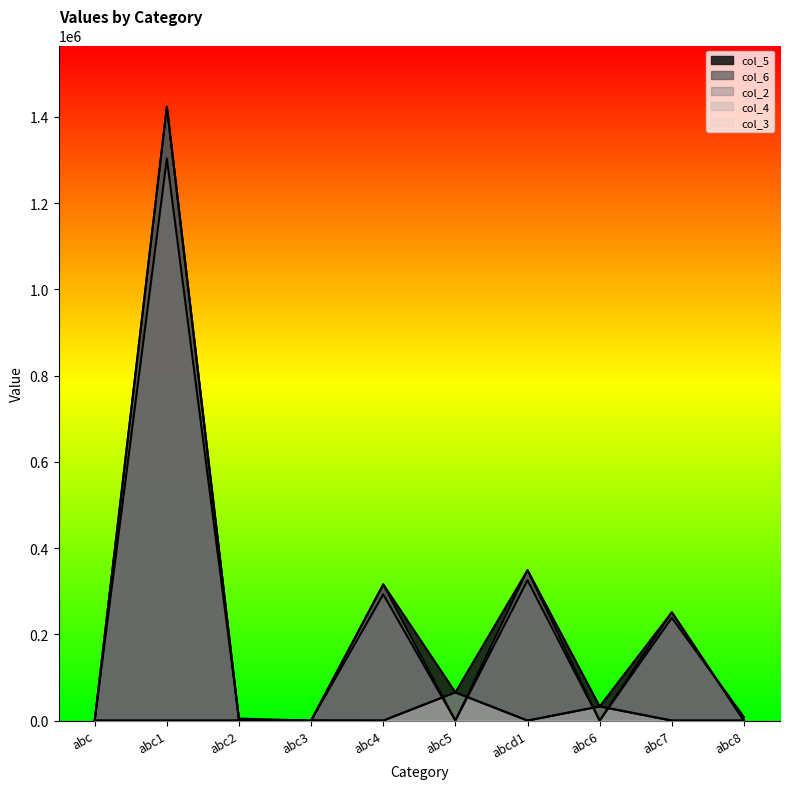

What is the spread (max minus min) of values at abc3?

292.3